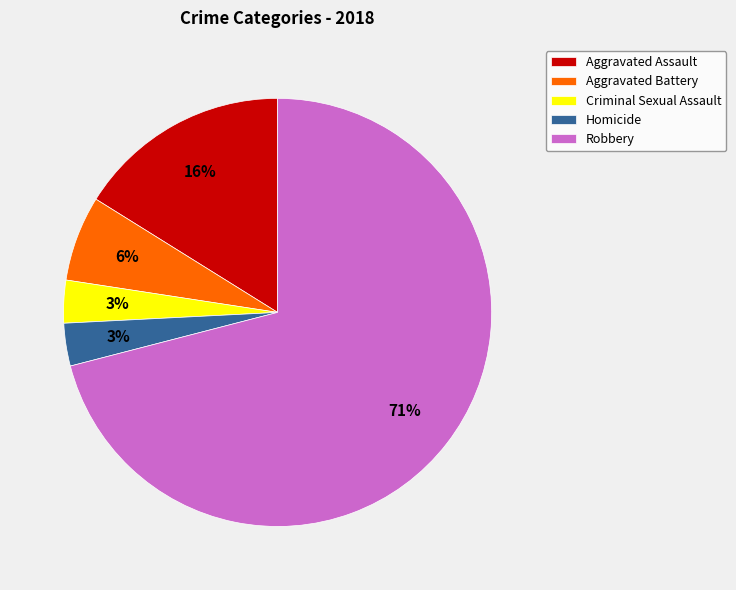

What is the largest slice in the pie chart?

Robbery